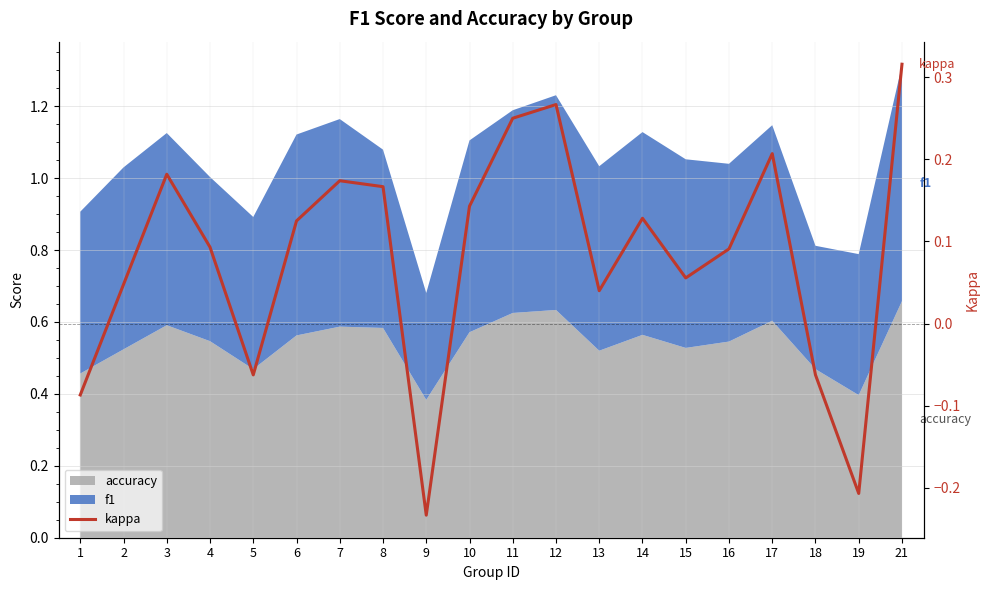

Reading left to right, what are all the values shown in this chart?

-0.1	0.0	0.2	0.1	-0.1	0.1	0.2	0.2	-0.2	0.1	0.2	0.3	0.0	0.1	0.1	0.1	0.2	-0.1	-0.2	0.3